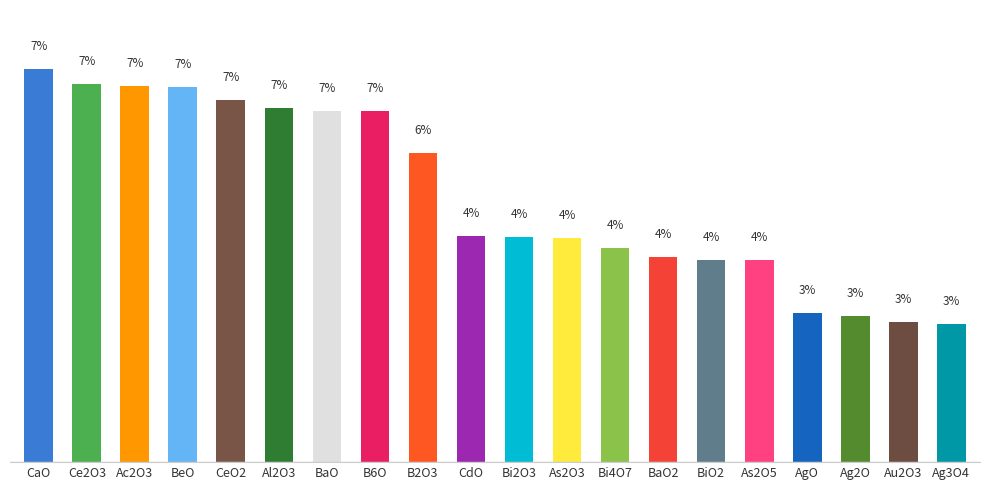

What is the greatest value displayed?

7.4